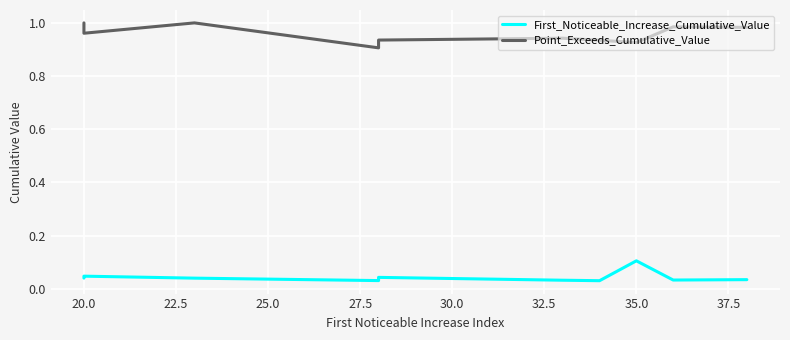

Rank the series at 35.0 from highest to lowest value.

Point_Exceeds_Cumulative_Value, First_Noticeable_Increase_Cumulative_Value